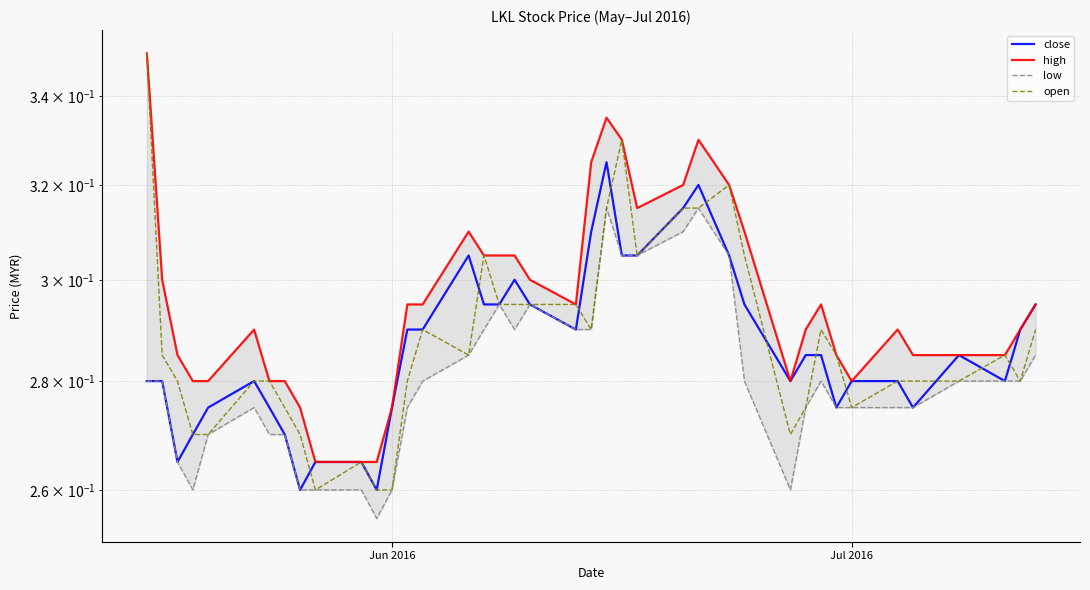

Rank the series by their maximum value, from lowest to highest.

low, close, high, open